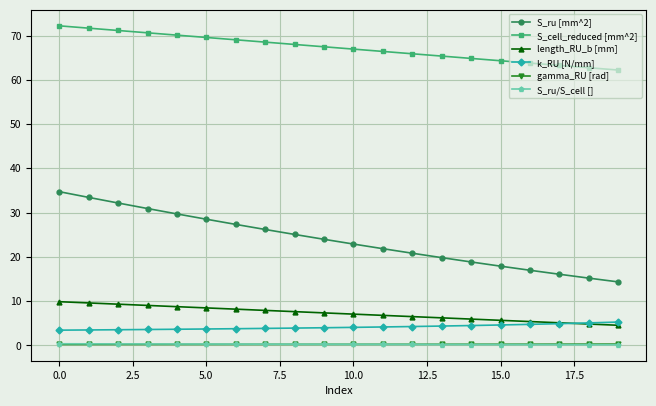

What is the value of the length_RU_b [mm] point at the 4th from the left?

9.0